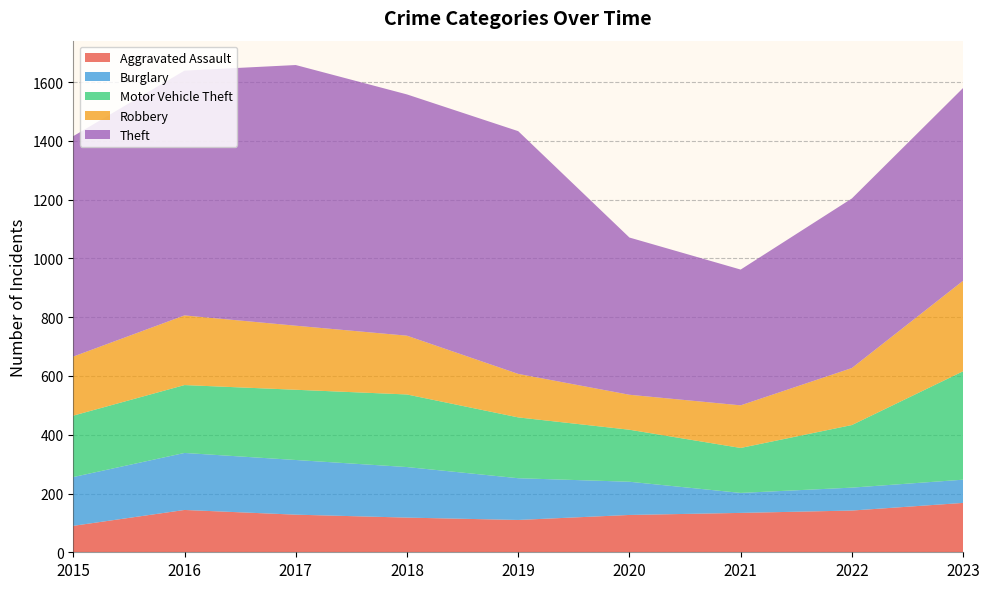

Reading right to left, what are all the values shown in this chart?

Aggravated Assault: 2023=168	2022=142	2021=134	2020=127	2019=110	2018=118	2017=128	2016=144	2015=90
Burglary: 2023=79	2022=78	2021=68	2020=113	2019=142	2018=172	2017=186	2016=194	2015=166
Motor Vehicle Theft: 2023=369	2022=213	2021=153	2020=177	2019=207	2018=247	2017=239	2016=231	2015=209
Robbery: 2023=308	2022=194	2021=145	2020=119	2019=148	2018=200	2017=218	2016=237	2015=201
Theft: 2023=656	2022=577	2021=462	2020=535	2019=826	2018=821	2017=887	2016=833	2015=750